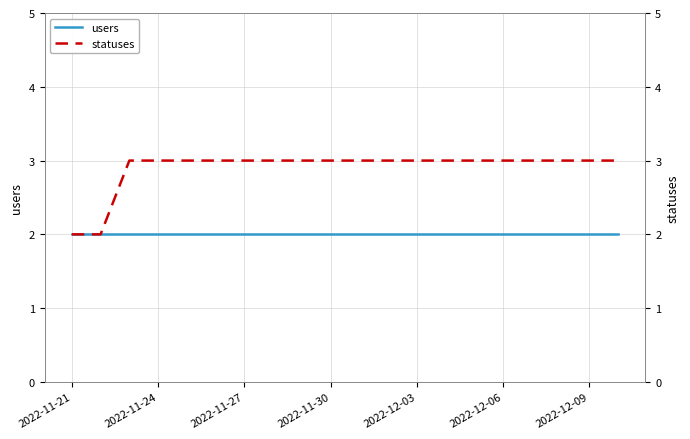

What is the spread (max minus min) of values at 2022-11-27?

1